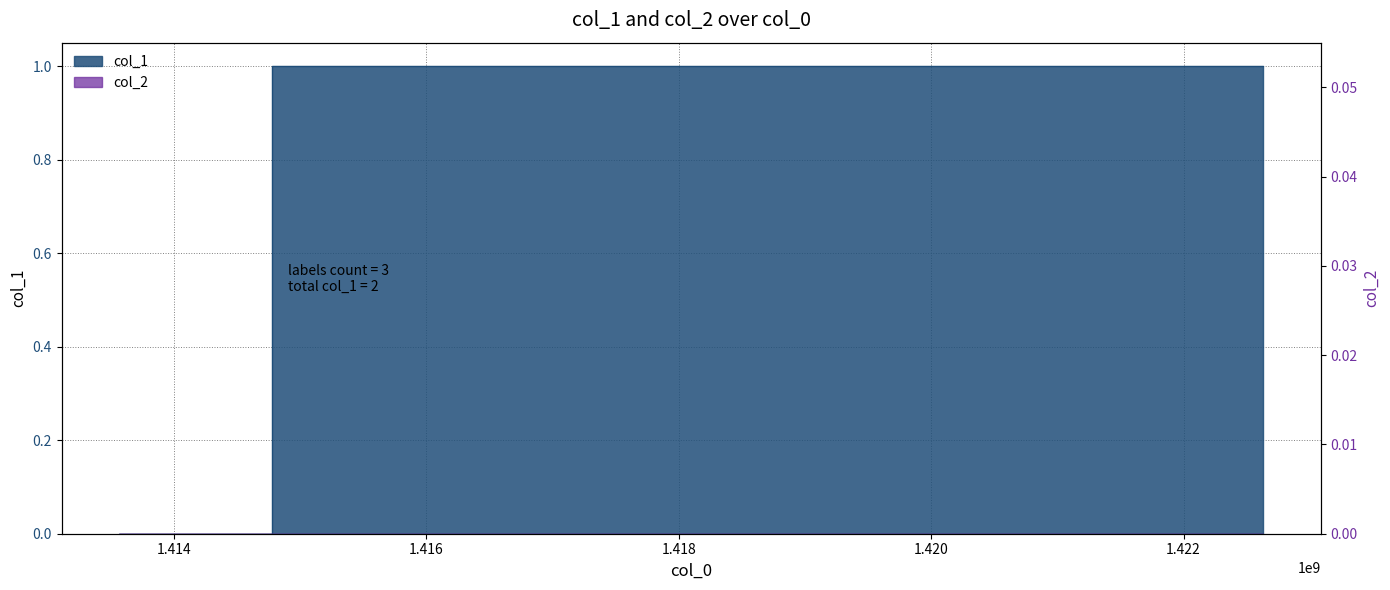

How many lines are shown in the chart?

1